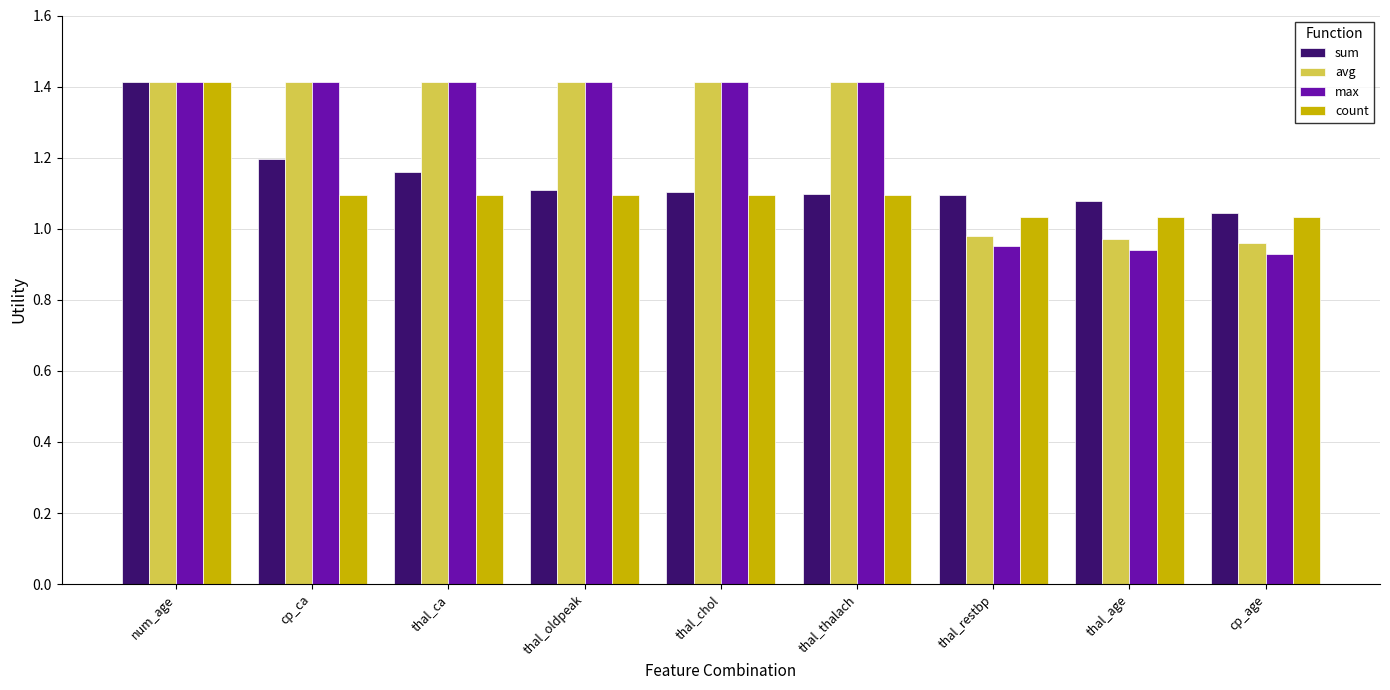

Count the max values in the range 0 to 1.

3